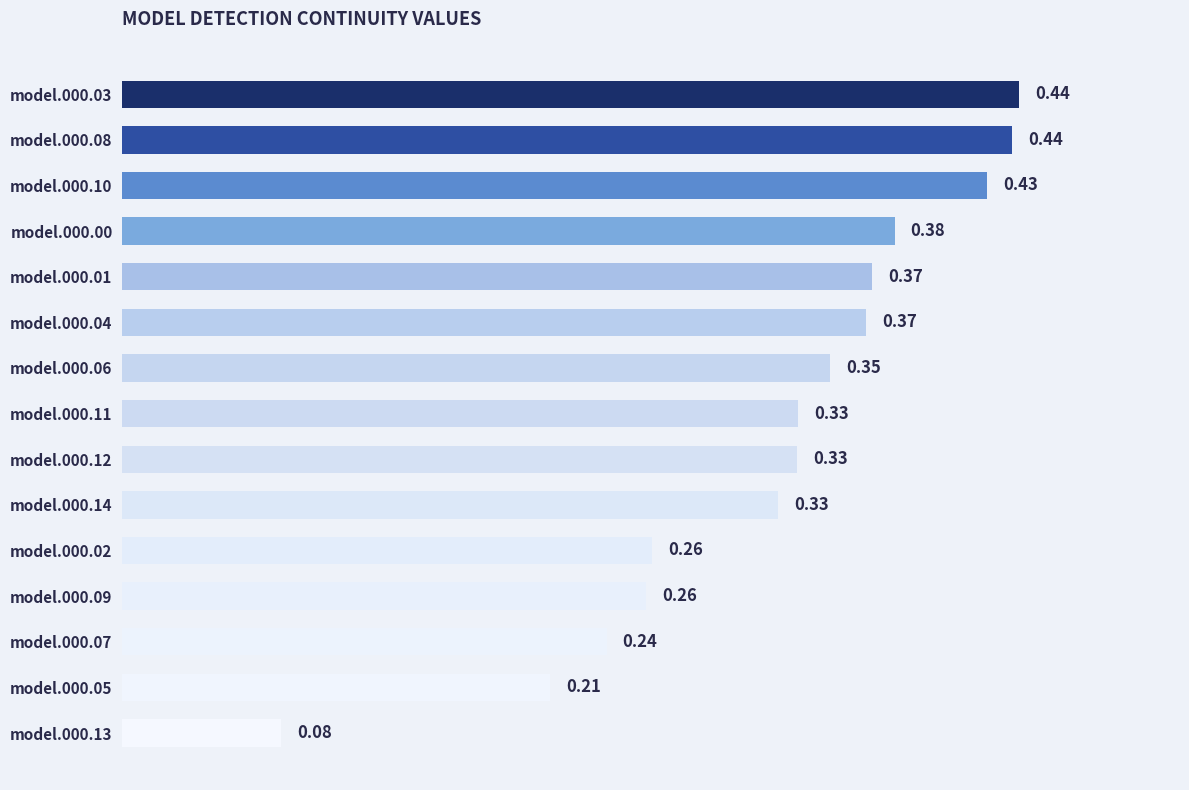

How many series are shown in this chart?

1